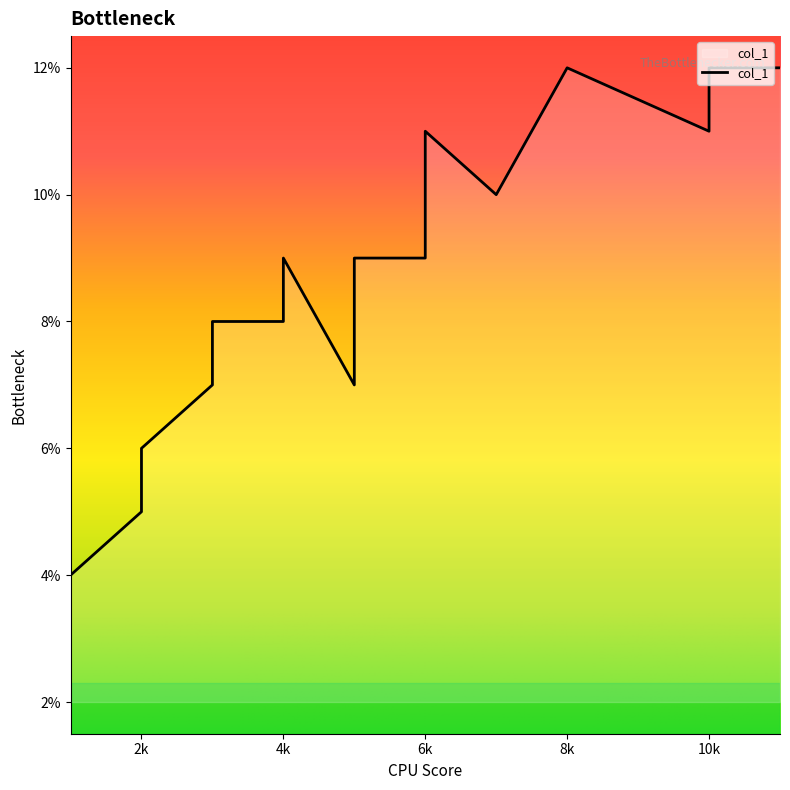

Reading left to right, what are all the values shown in this chart?

2	3	4	5	6	7	8	8	9	7	9	9	11	10	12	11	12	12